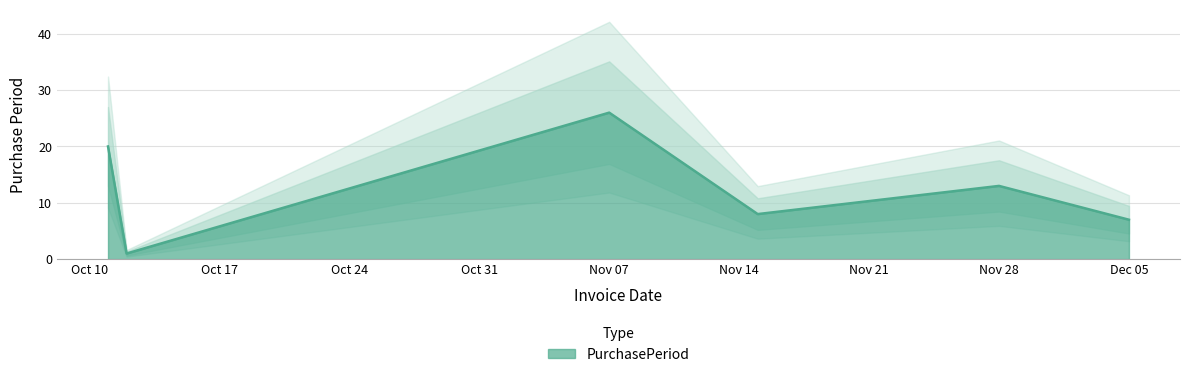

How many data points are less than 13?

3